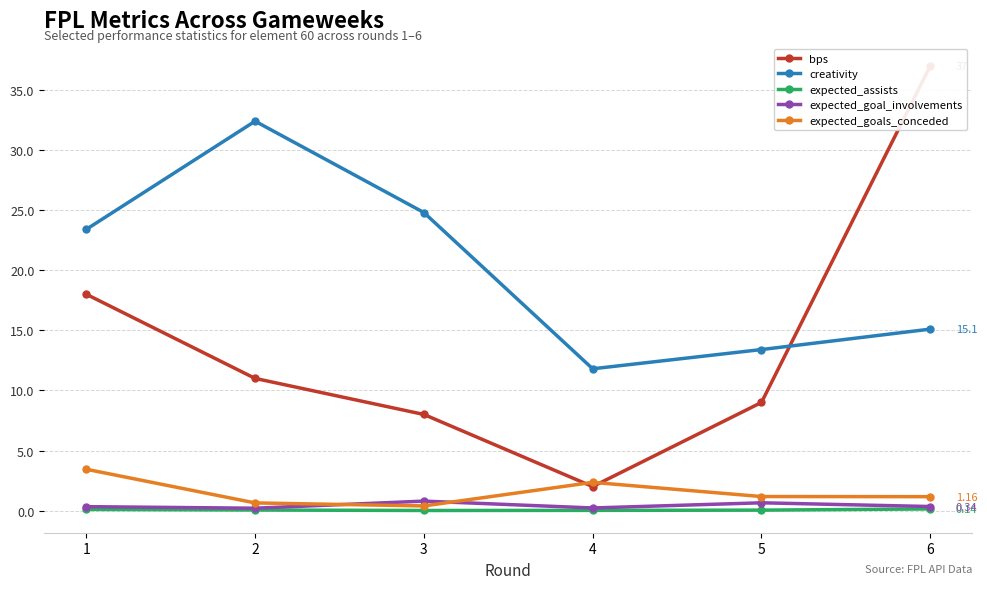

True or false: bps and expected_goals_conceded intersect in this chart.

True